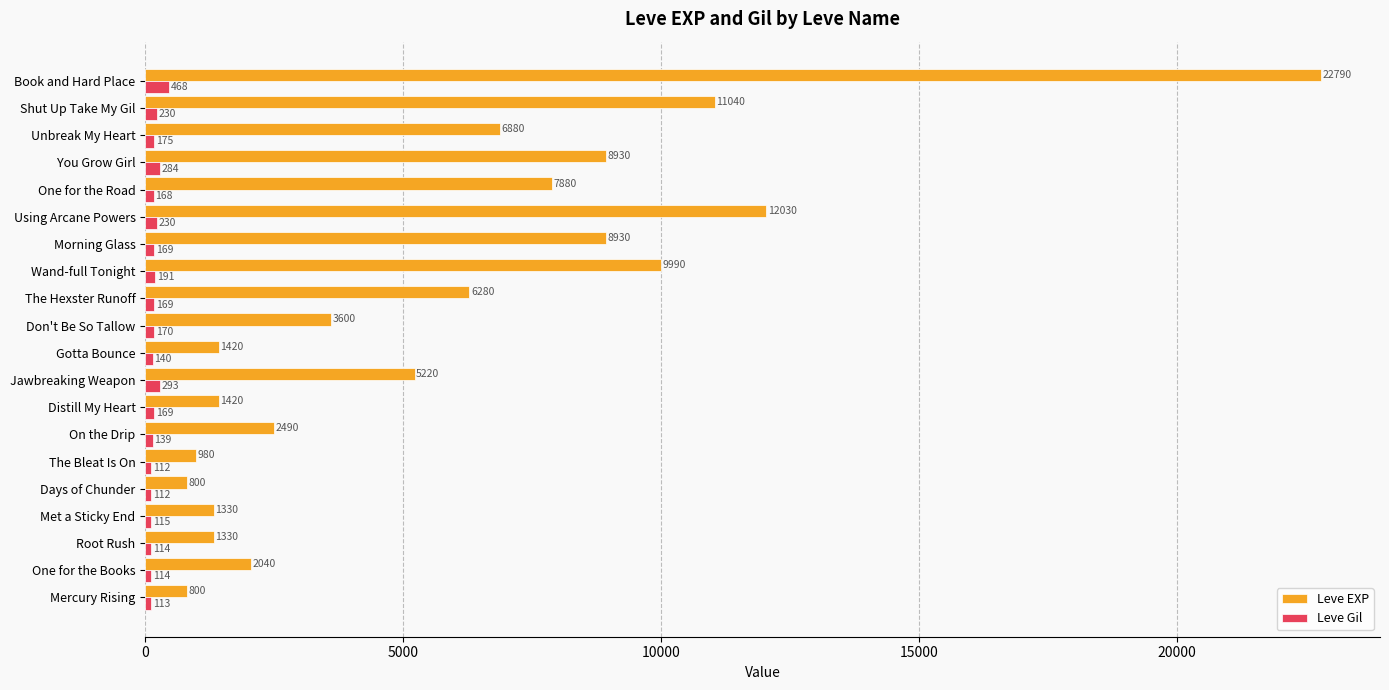

Rank the series by their maximum value, from highest to lowest.

Leve EXP, Leve Gil